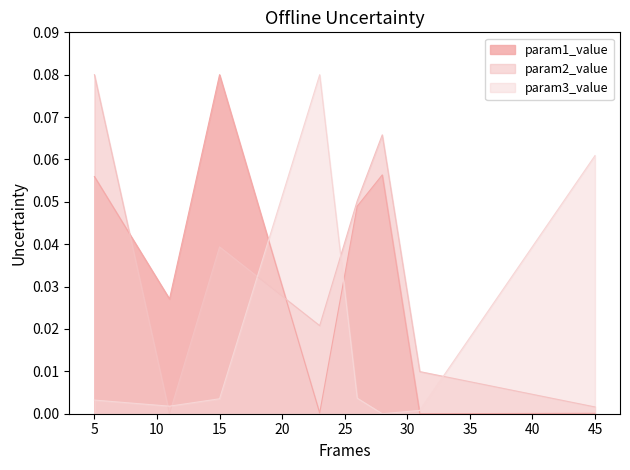

The param1_value series shows 0.0 at 45. True or false?

True